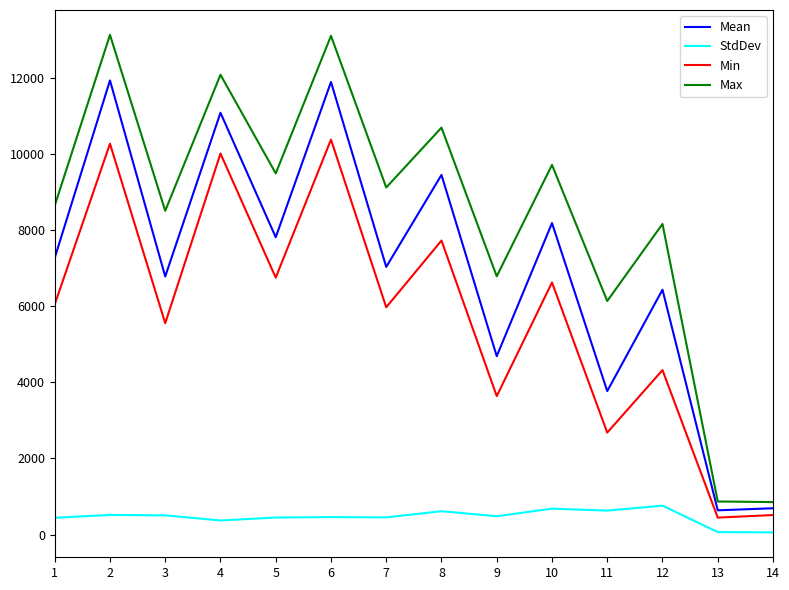

At which category does Min reach its first local valley?

3